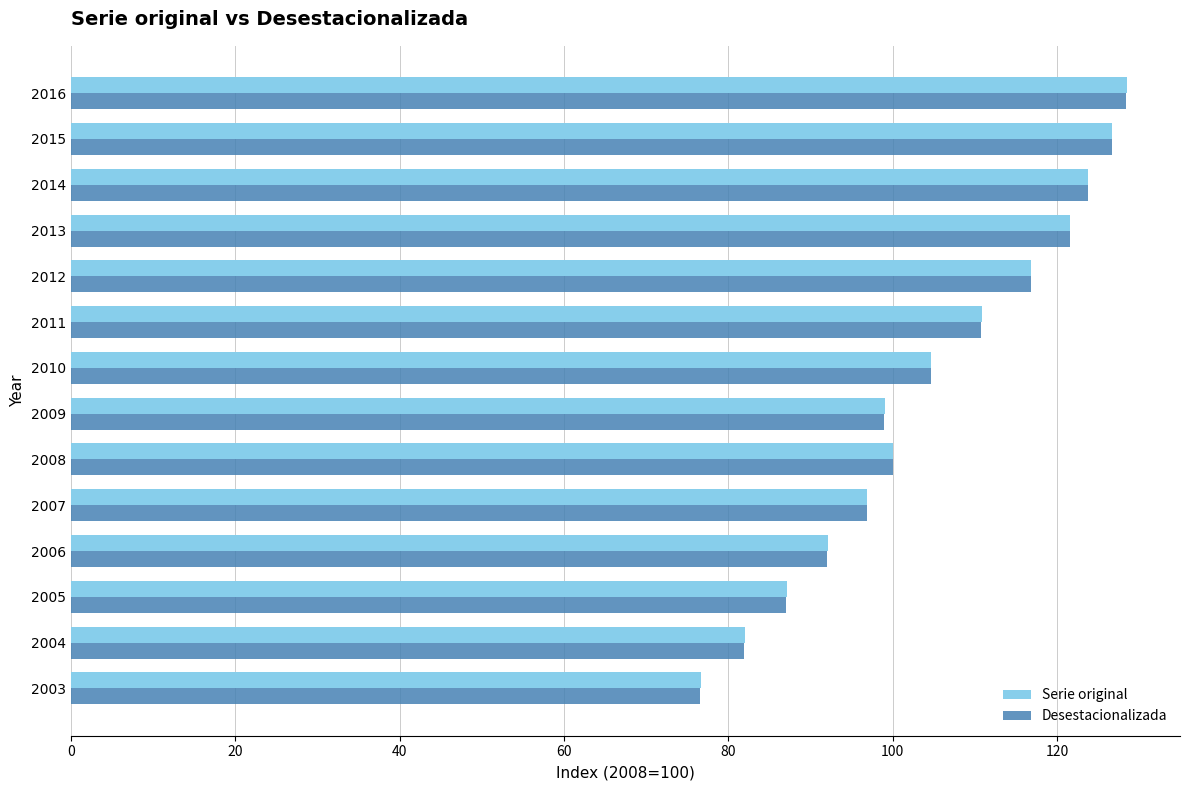

Is the value of Serie original at 2005 greater than the value of Desestacionalizada at 2013?

No